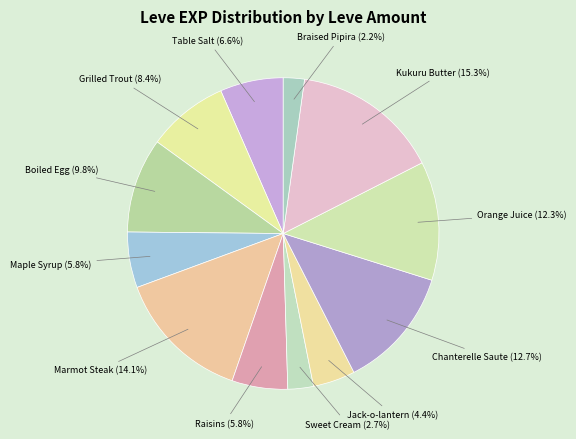

Which slice is the smallest?

Braised Pipira